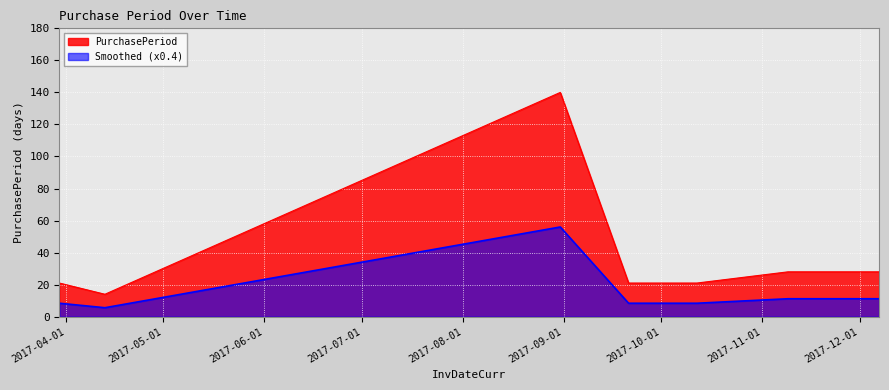

True or false: the data has more than 1 interior local peaks.

False